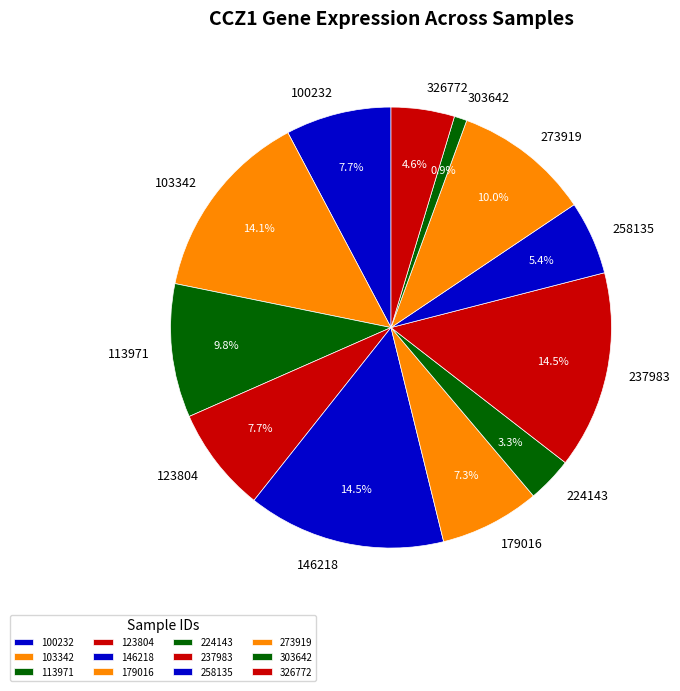

Count the number of slices in the pie.

12